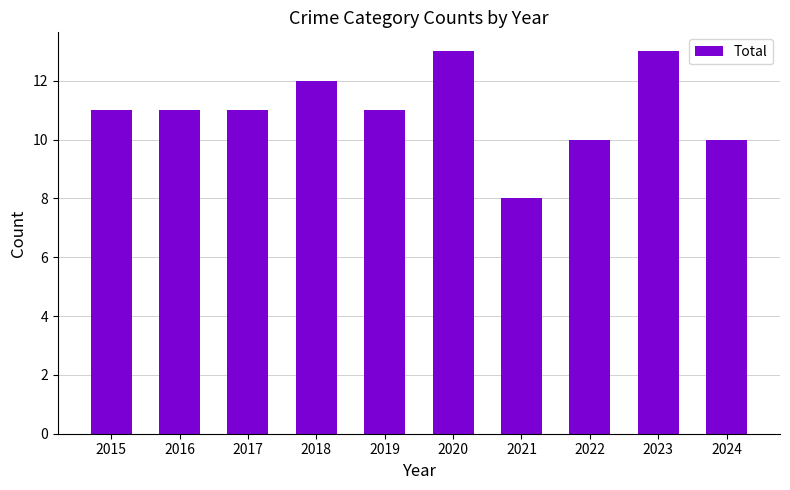

Count the number of data series in this chart.

1